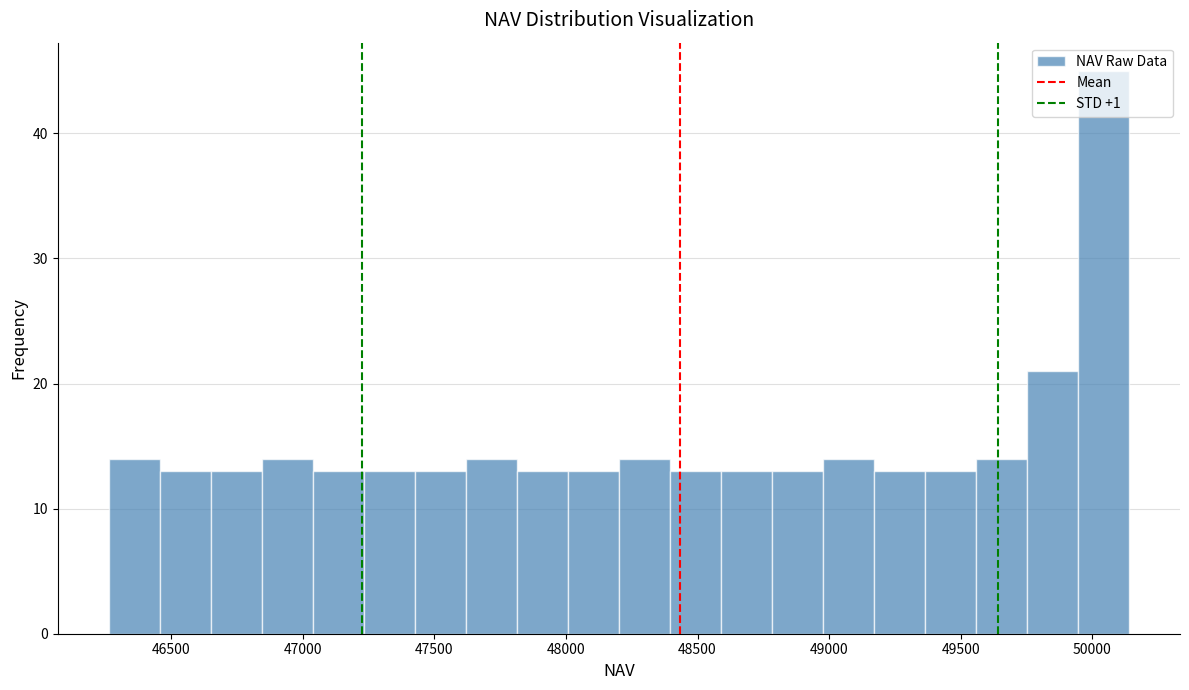

Read against the x-axis, roughly where is the centre of the tallest bar?

50050